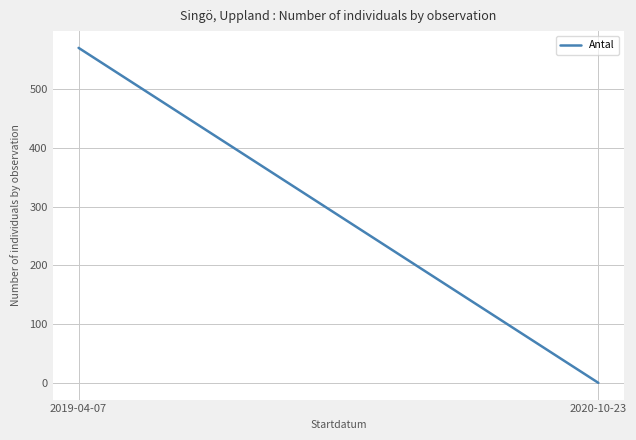

What is the maximum value shown in the chart?

570.0